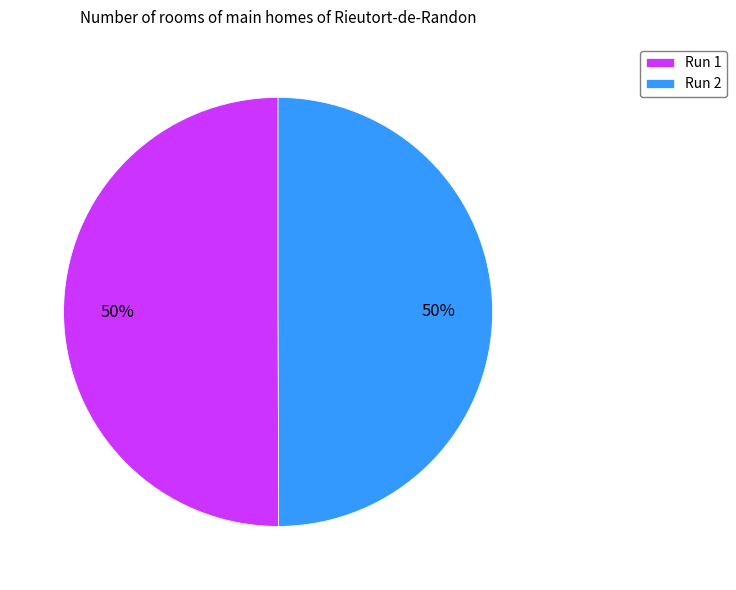

Is it true that Run 2 is 40% of the pie?

False